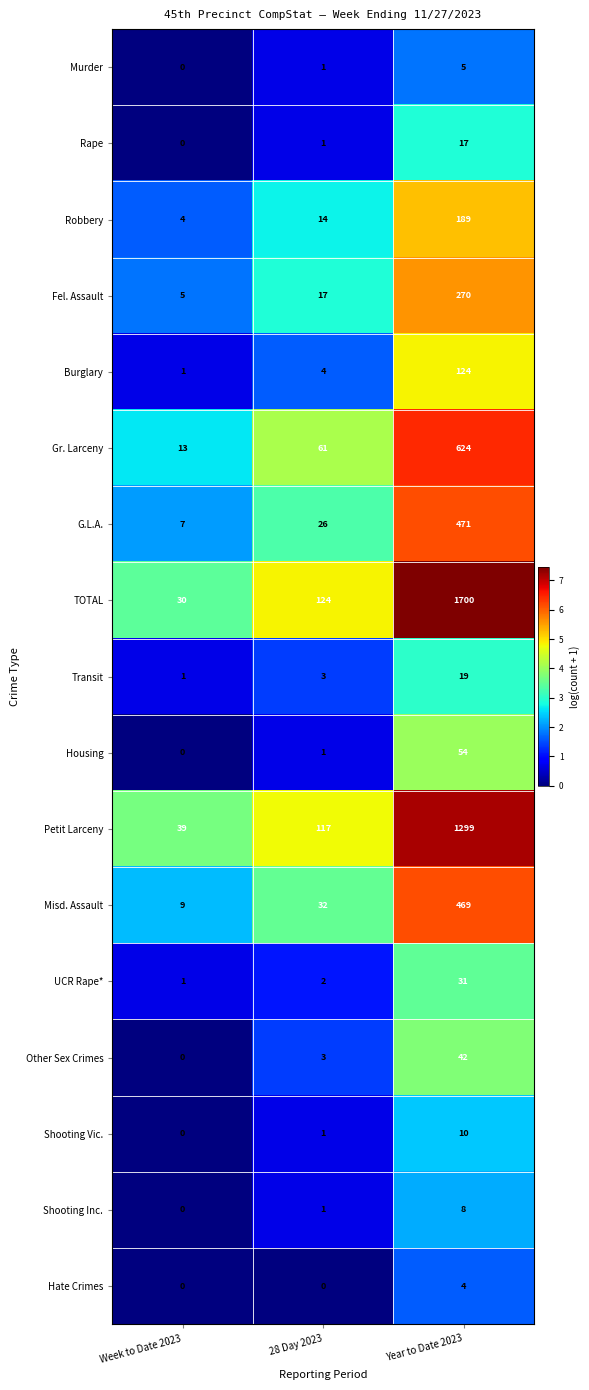

What is the sum of the Burglary values at Week to Date 2023 and 28 Day 2023?

5